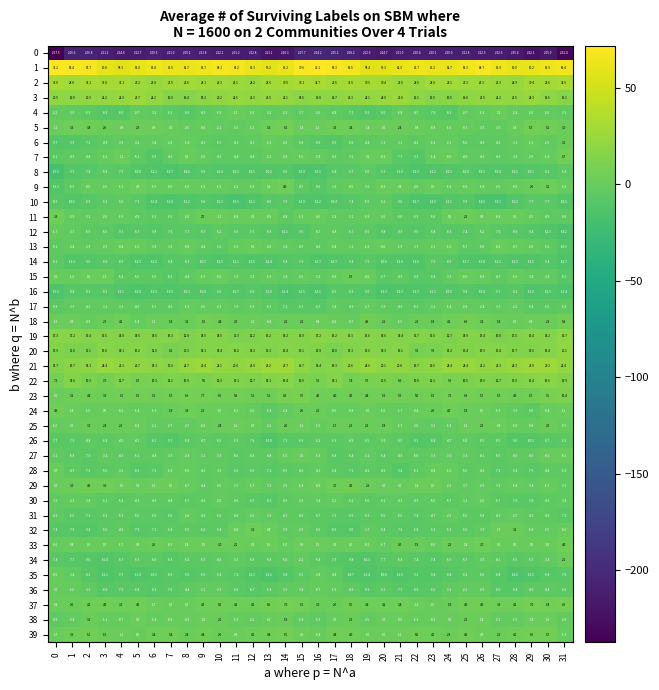

Is it true that 16 equals -18.0 at 30?

False